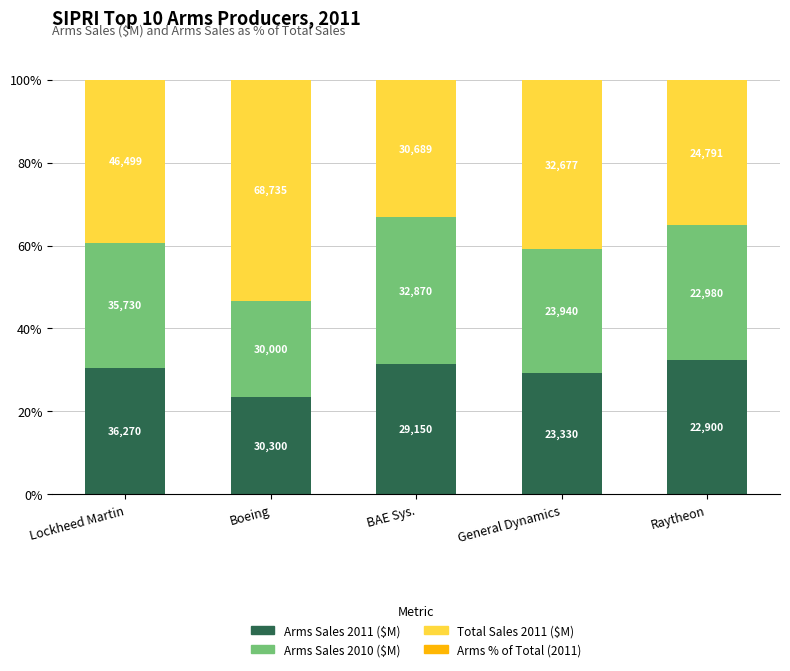

Rank the categories by Total Sales 2011 ($M) value from lowest to highest.

BAE Sys., Raytheon, Lockheed Martin, General Dynamics, Boeing